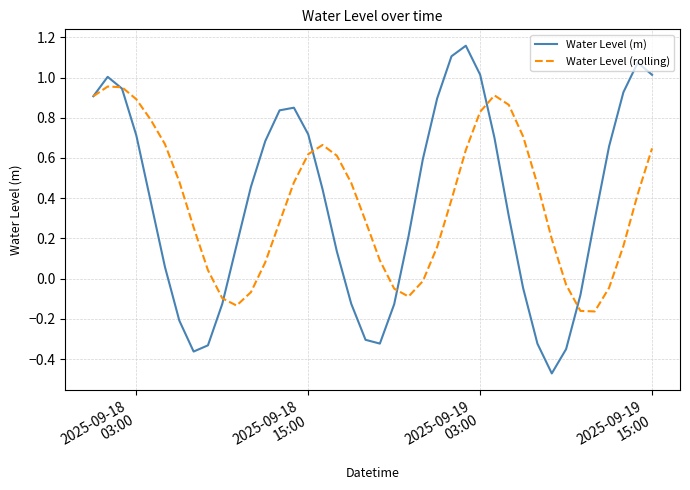

Which series has the widest spread of values?

Water Level (m)